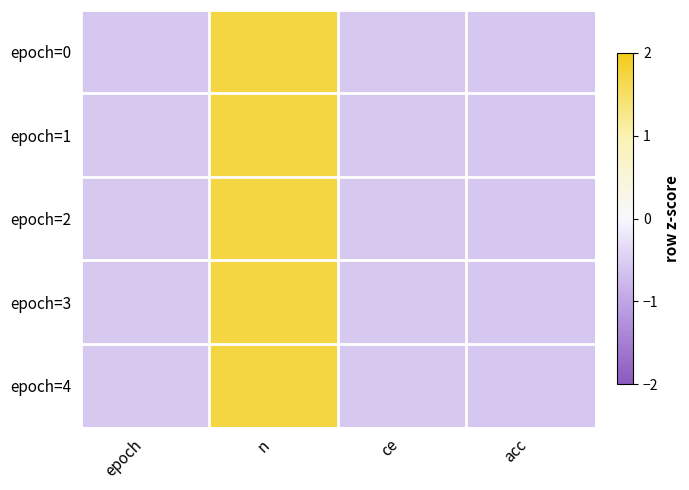

Which has a higher value, ce or n?

n